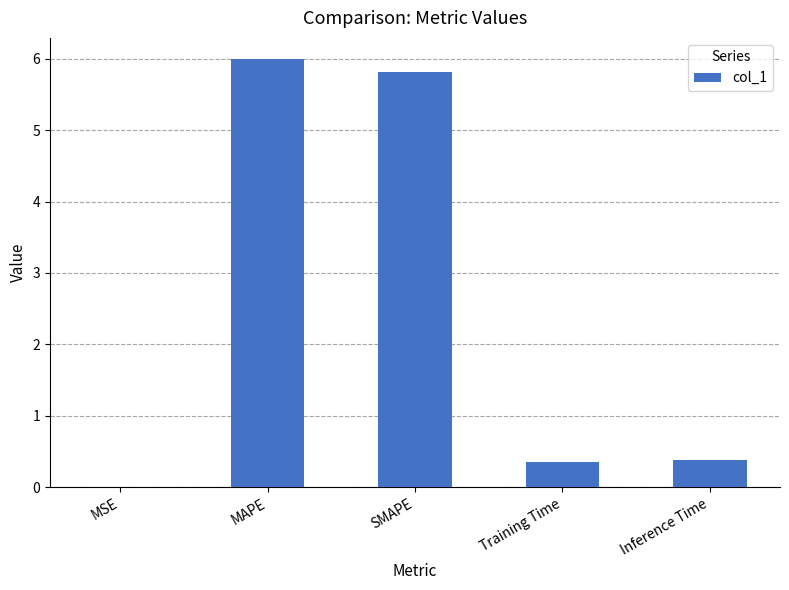

Between MSE and Inference Time, which is larger?

Inference Time